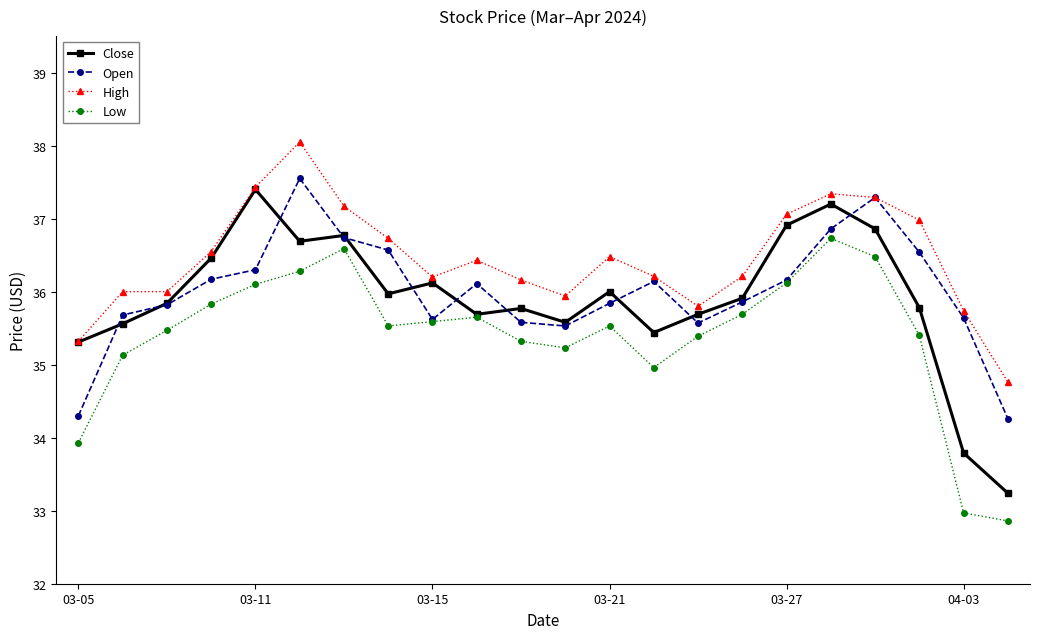

What is the greatest value displayed?

38.0